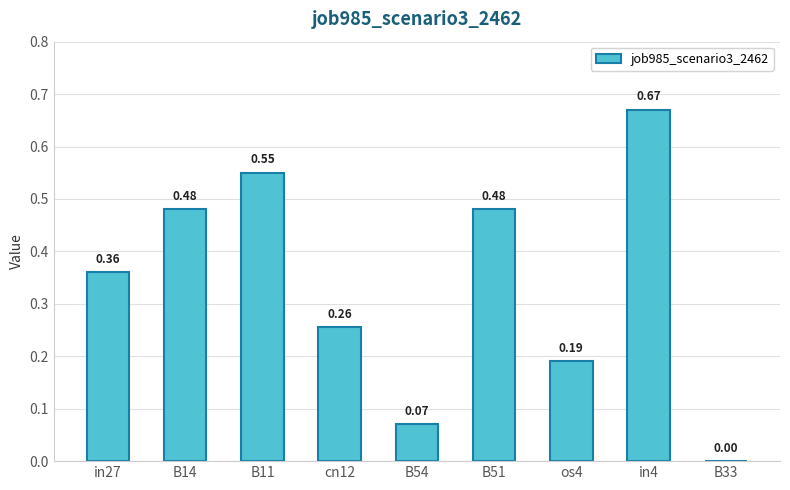

At which label is the value closest to 0?

B33